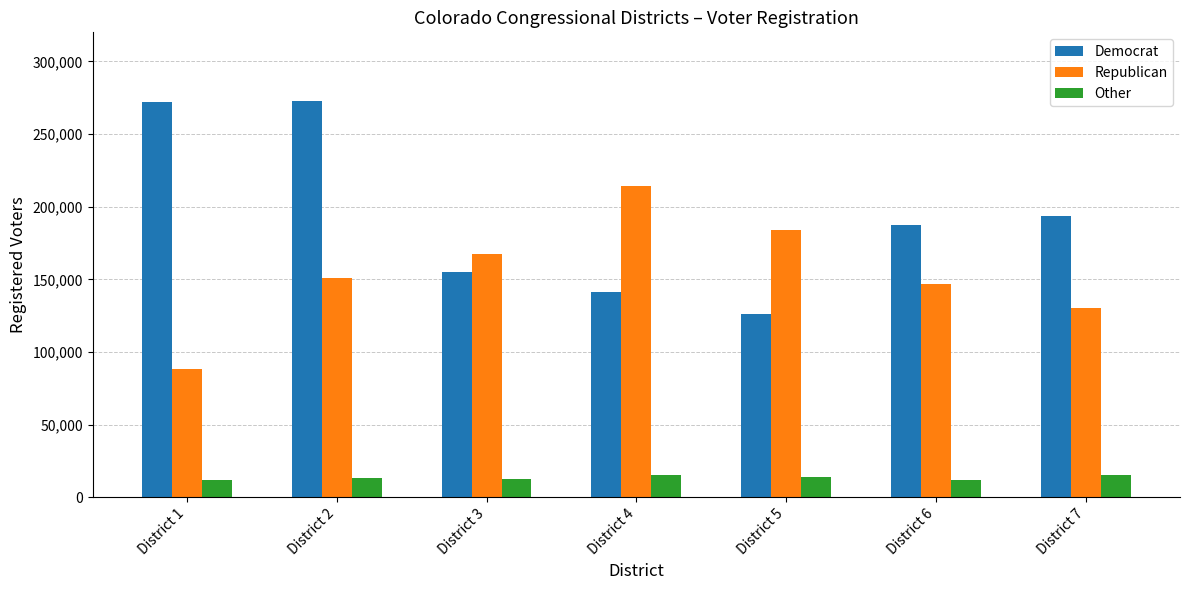

At District 2, list the series in order from largest to smallest.

Democrat, Republican, Other